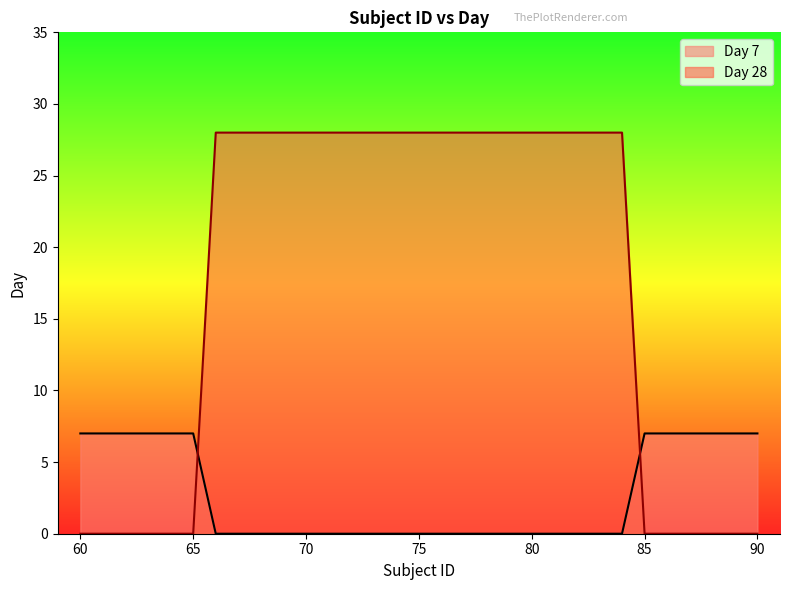

Which series has the largest total across all categories?

Day 28